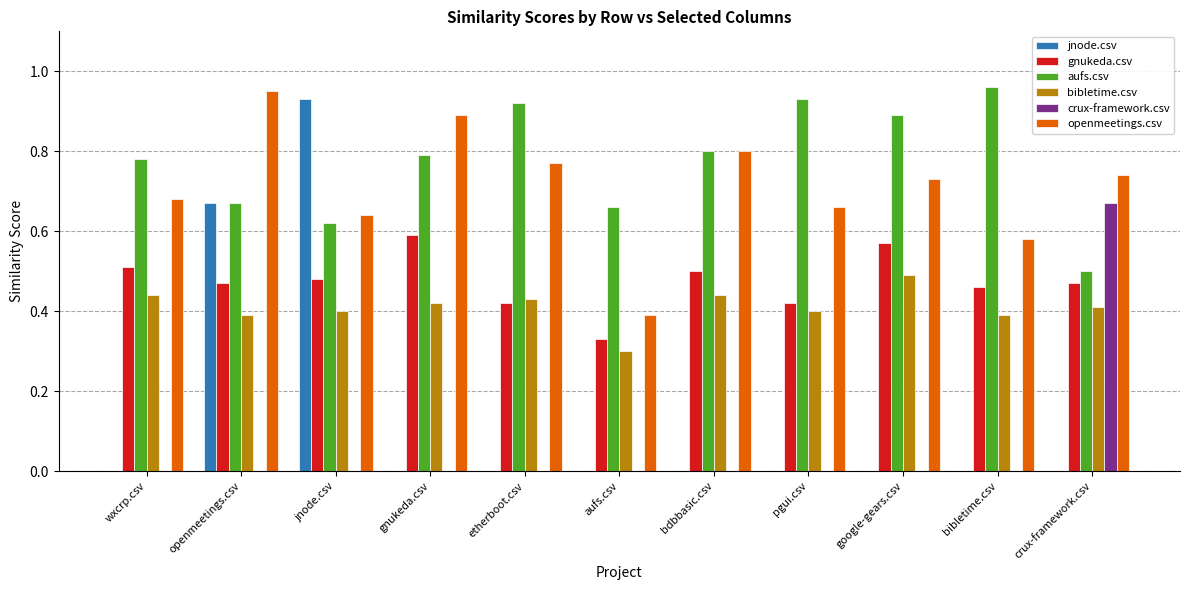

The openmeetings.csv series shows 1.2 at etherboot.csv. True or false?

False